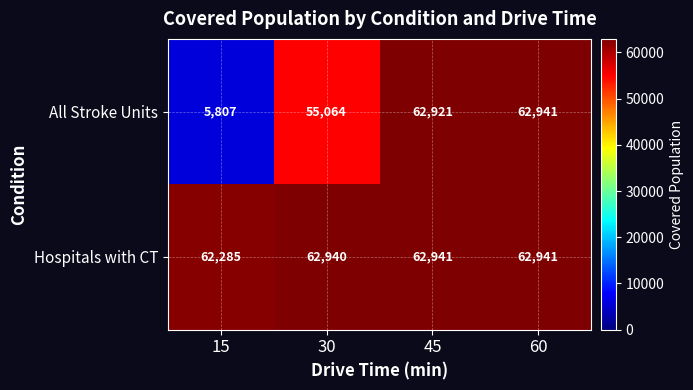

At which category does the chart reach its minimum across all series?

15